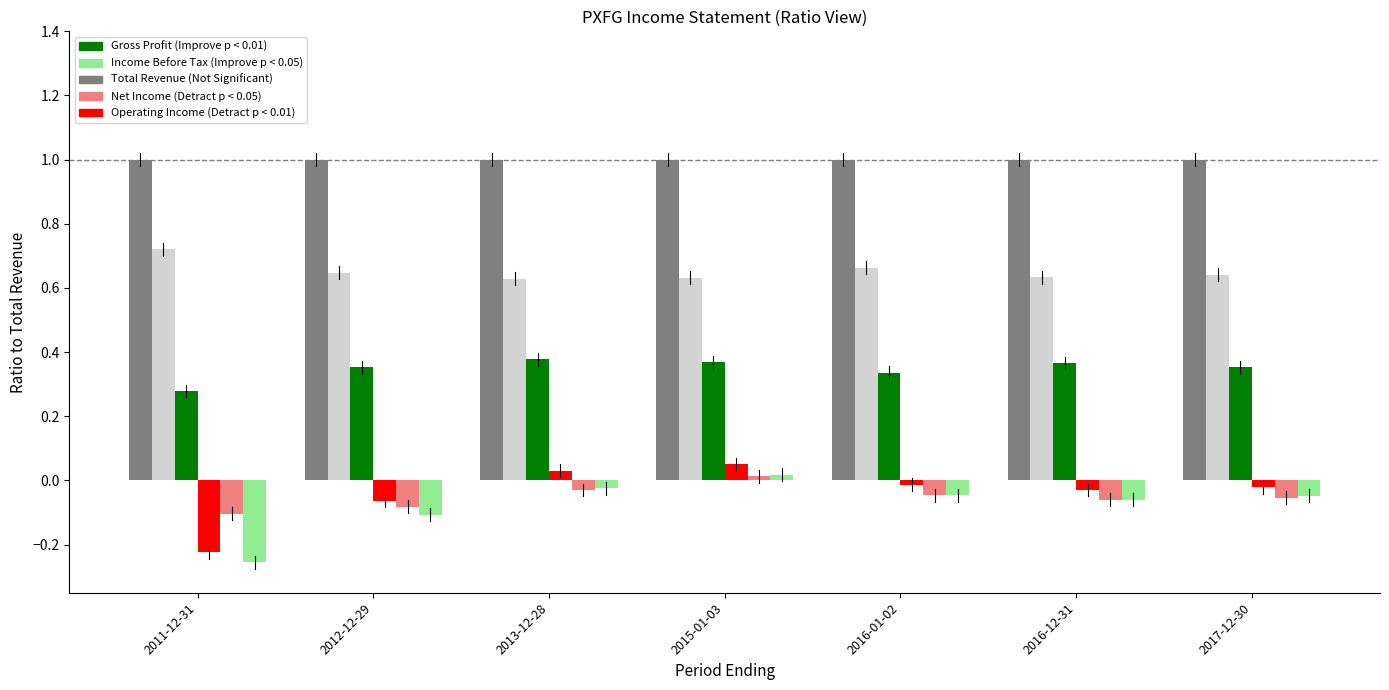

Which label corresponds to the smallest value in the chart?

2011-12-31